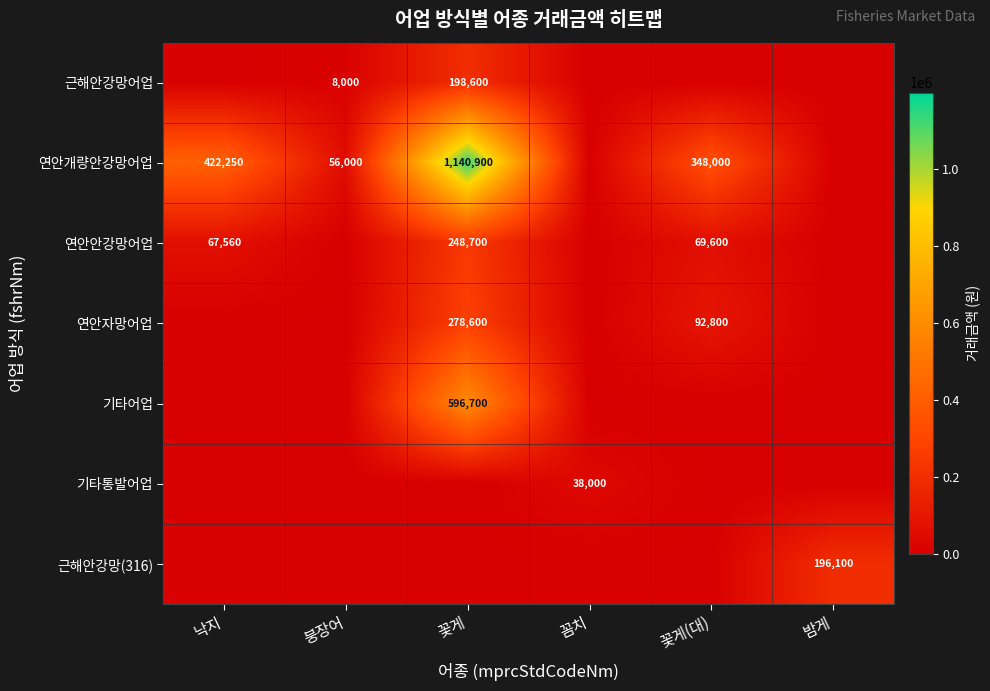

The value of 기타어업 at 꽃게 is 596700. True or false?

True